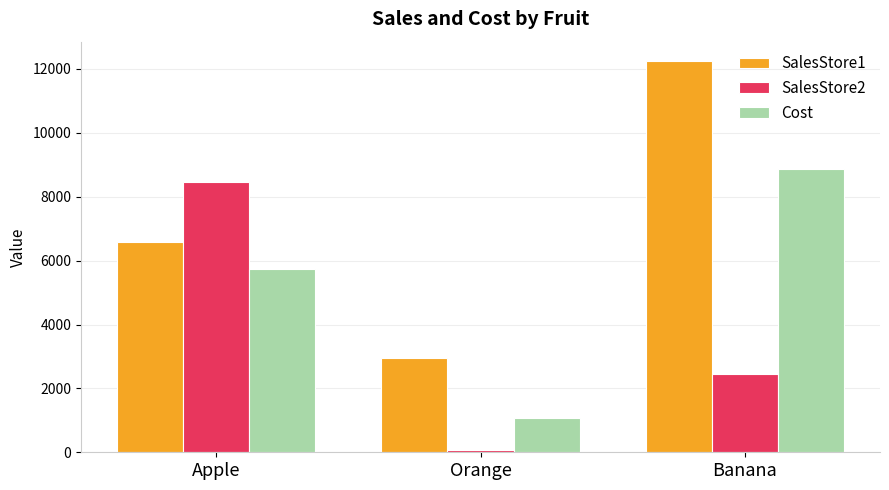

At which category is the sum across all series the highest?

Banana